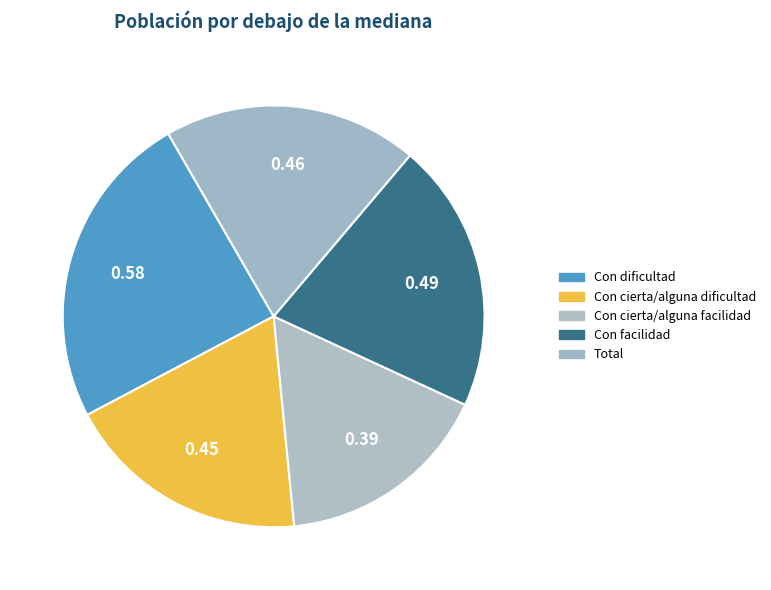

To the nearest percent, what is the combined percentage of Con cierta/alguna dificultad and Con cierta/alguna facilidad?

35%